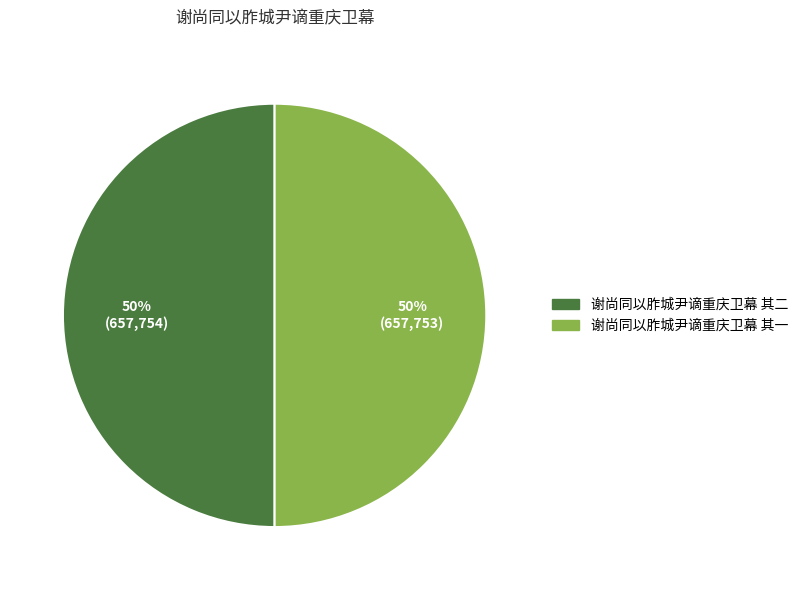

Approximately how many times larger is the value at 谢尚同以胙城尹谪重庆卫幕 其二 compared to 谢尚同以胙城尹谪重庆卫幕 其一?

1.0